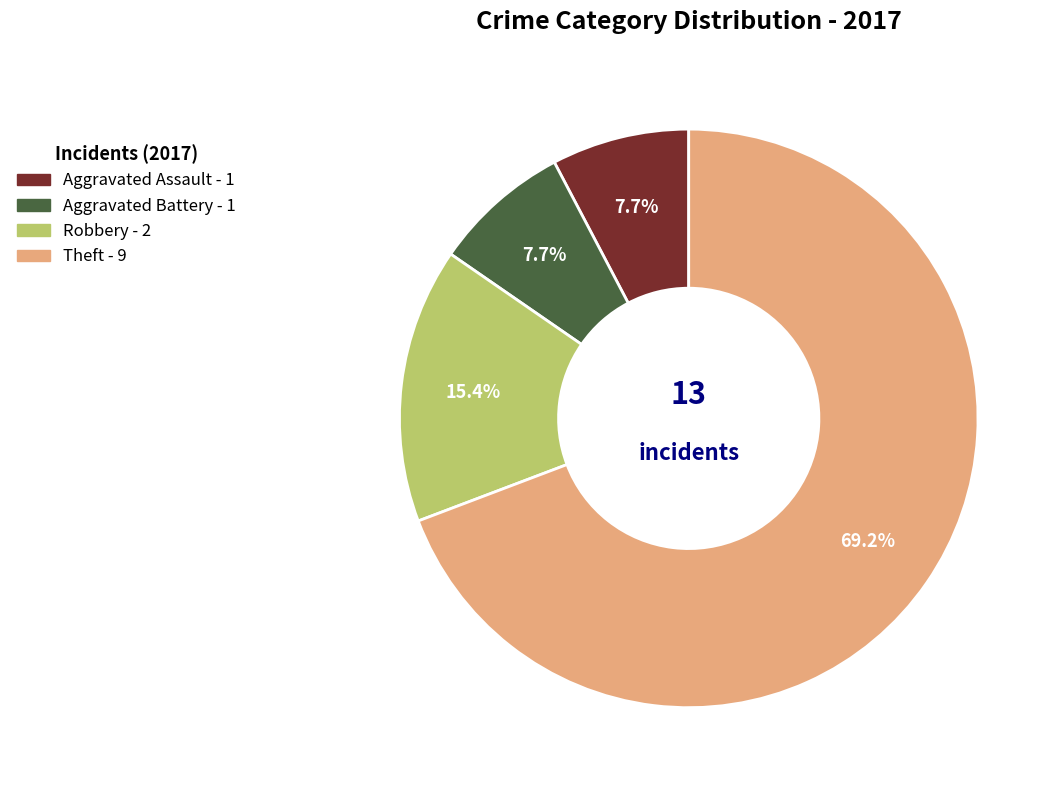

True or false: Theft accounts for 69% of the total.

True